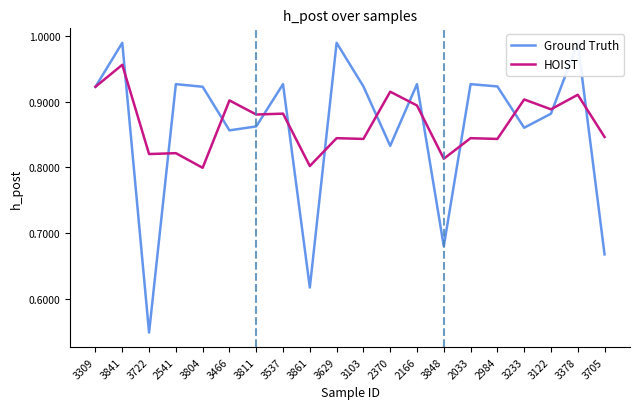

Does the chart display data point markers on the line(s)?

No